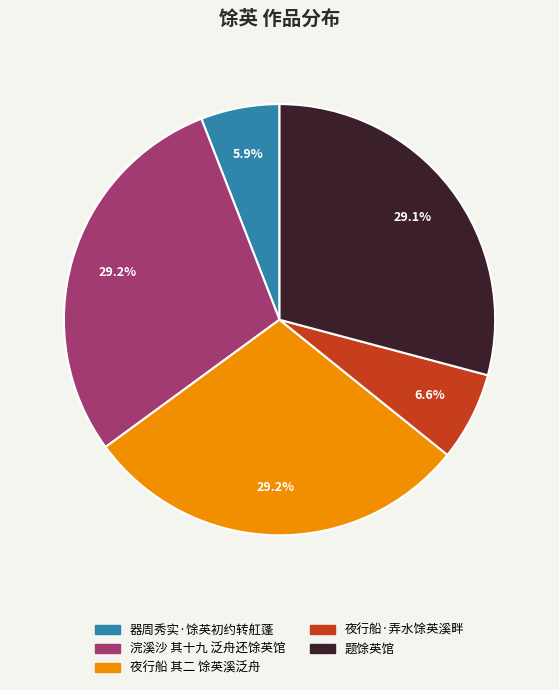

Does any single category account for the majority?

No